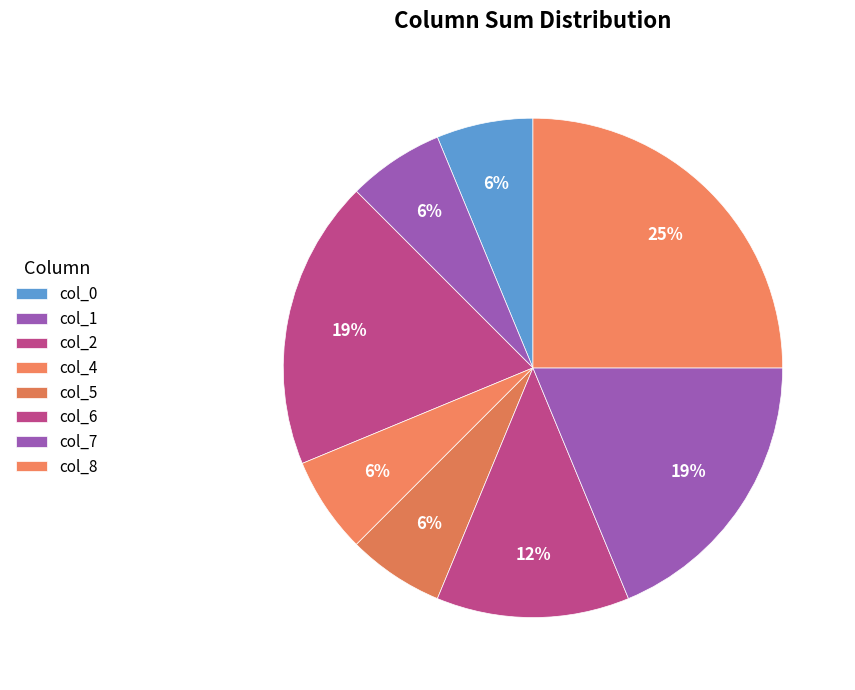

What portion of the pie excludes col_2?

81.2%